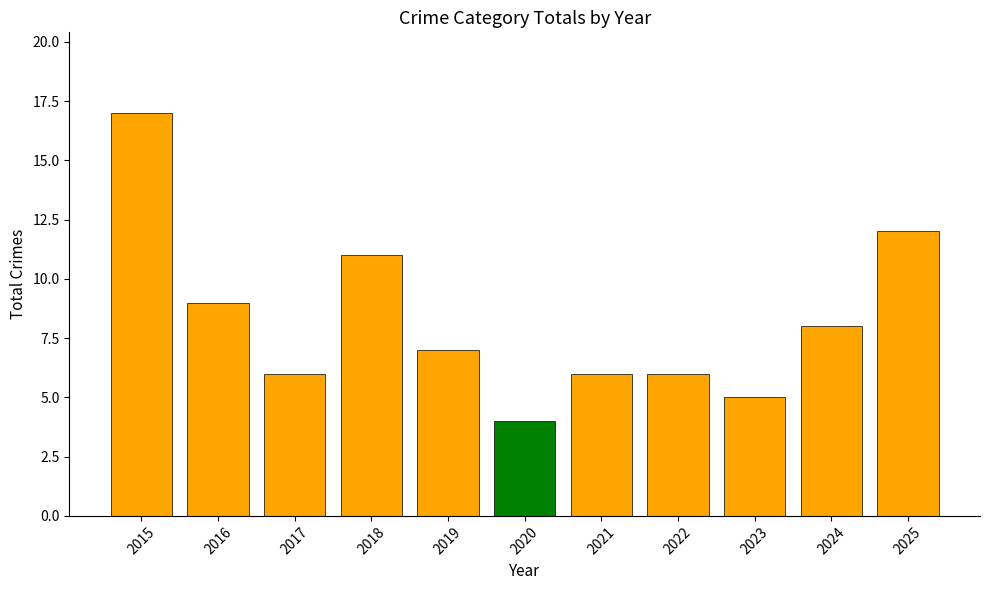

What is the sum of all values?

91